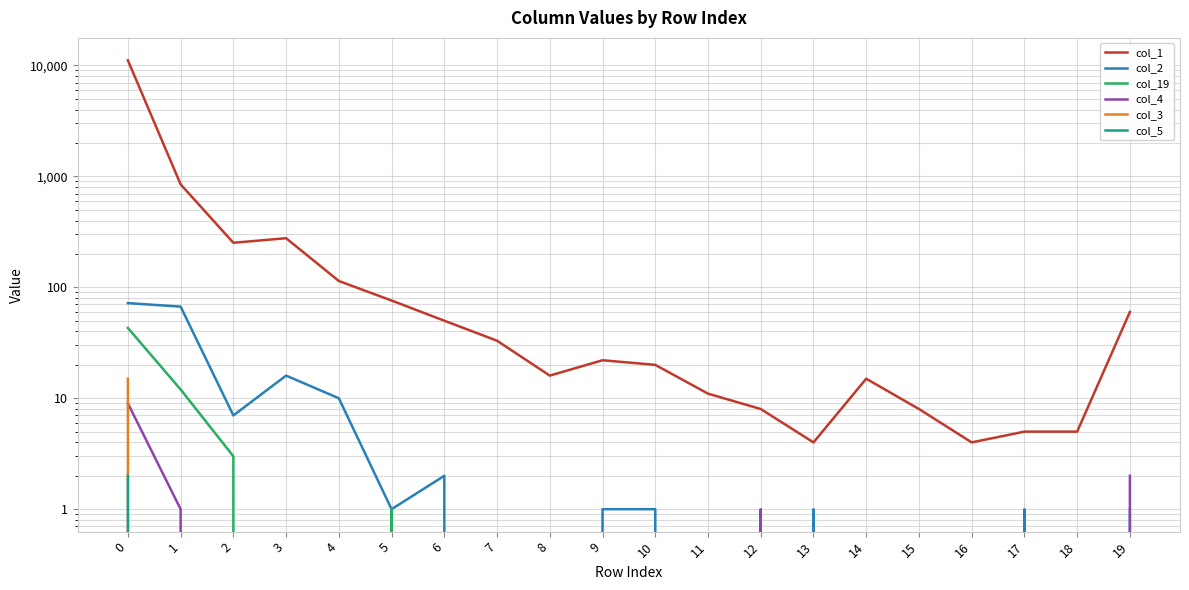

True or false: col_5 and col_19 cross at least once.

False